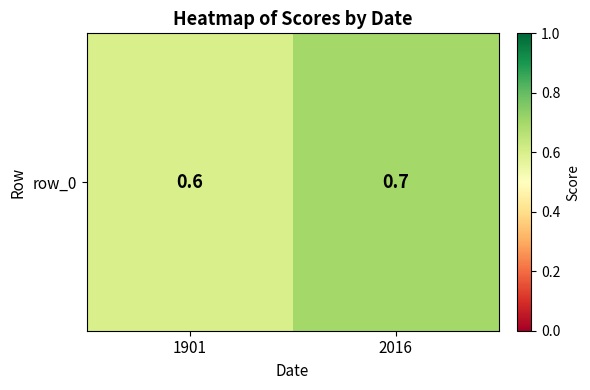

True or false: the data shows 0.8 at 1901.

False